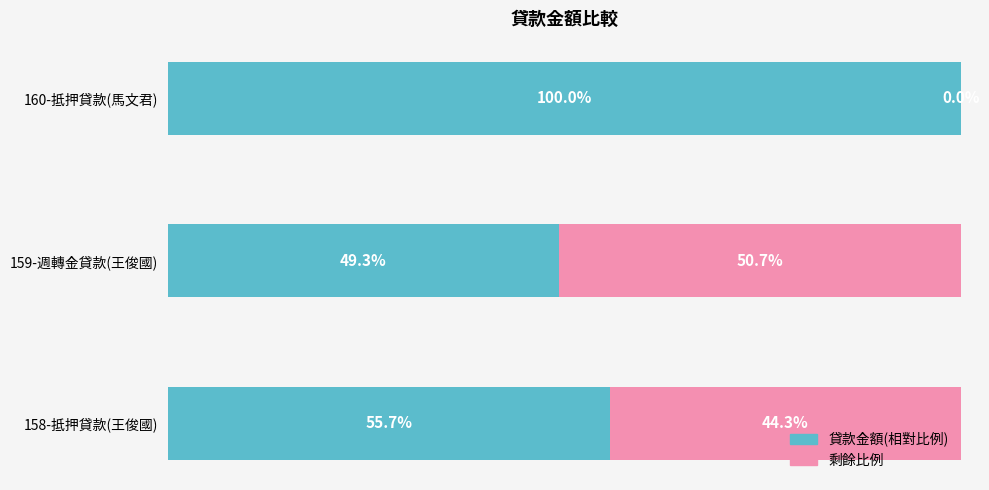

Which category has the highest value in the 貸款金額(相對比例) series?

160-抵押貸款(馬文君)